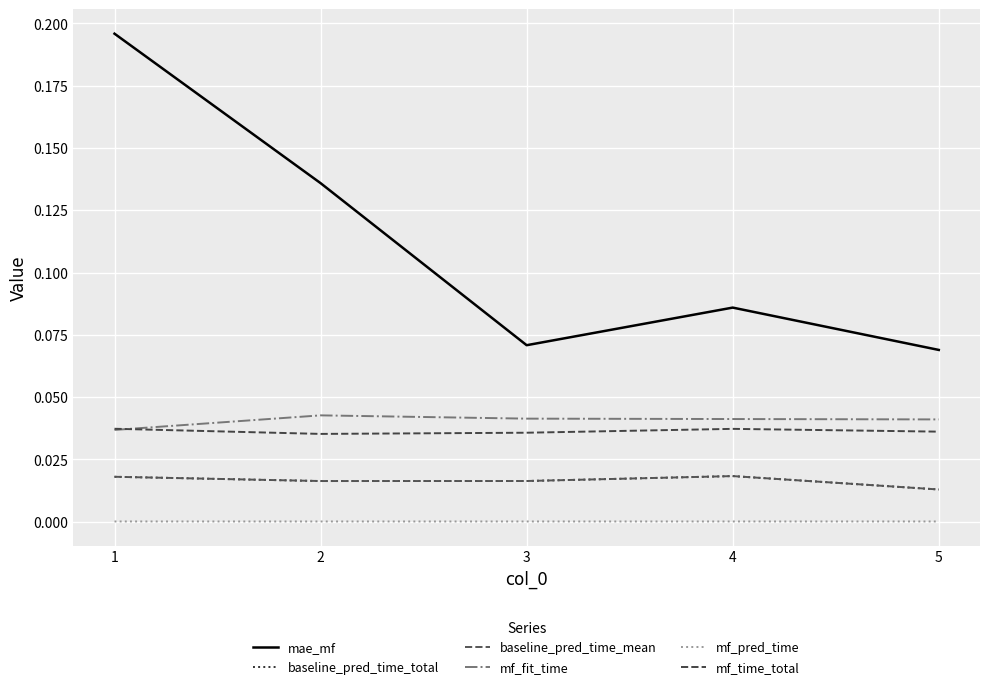

How many baseline_pred_time_mean values are between 0 and 1?

5